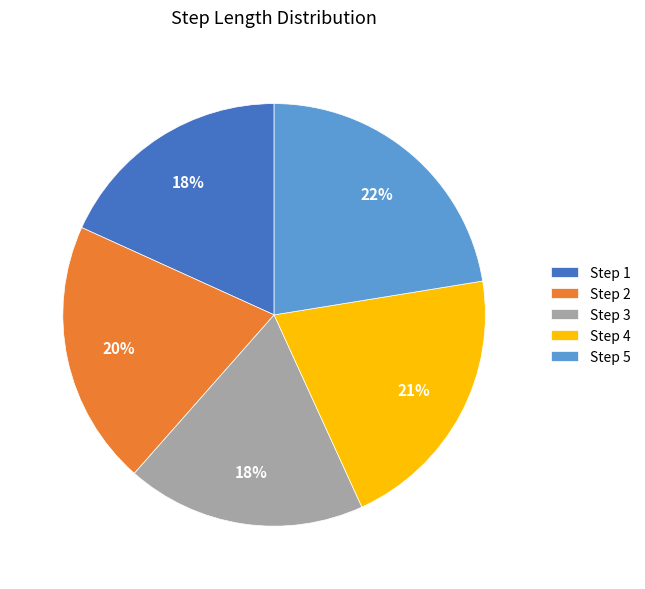

To the nearest percent, what is the average slice percentage?

20%